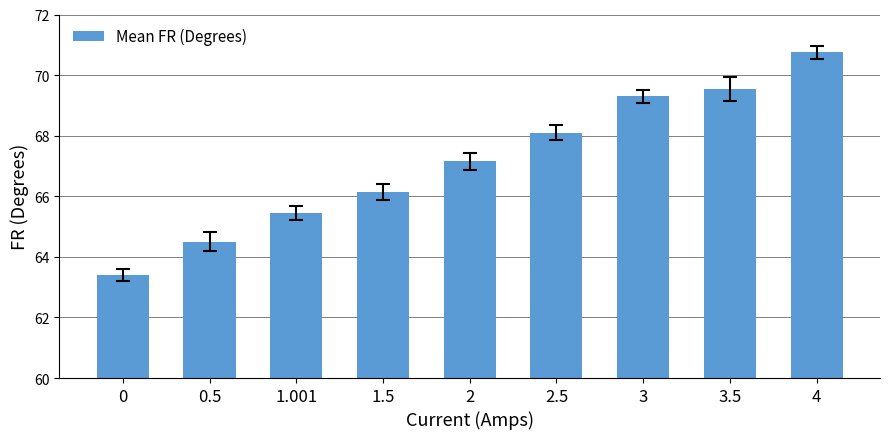

Which has a higher value, 0.5 or 4?

4